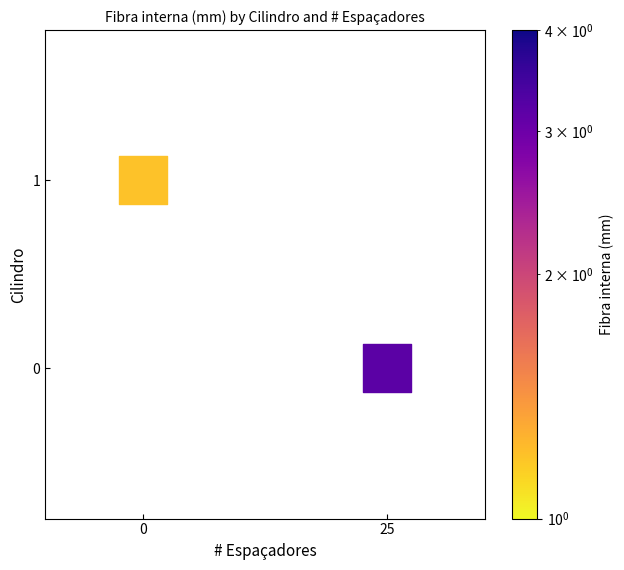

How many points are shown in the scatter plot?

2